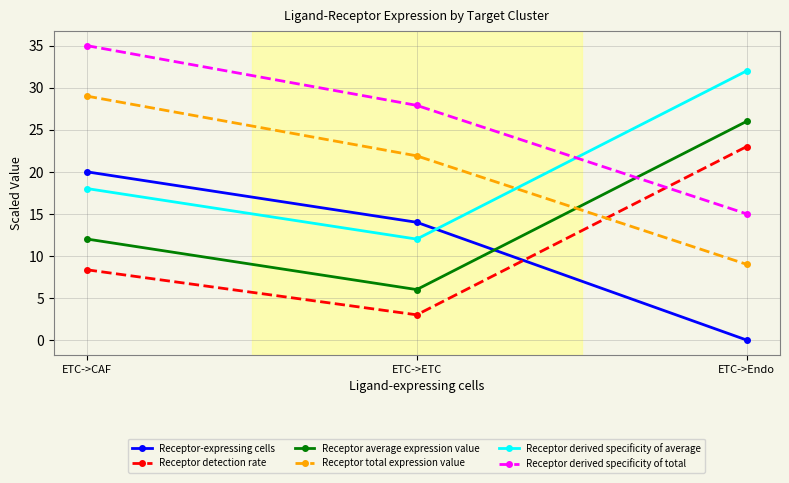

Is this an area chart (filled region under the line)?

No